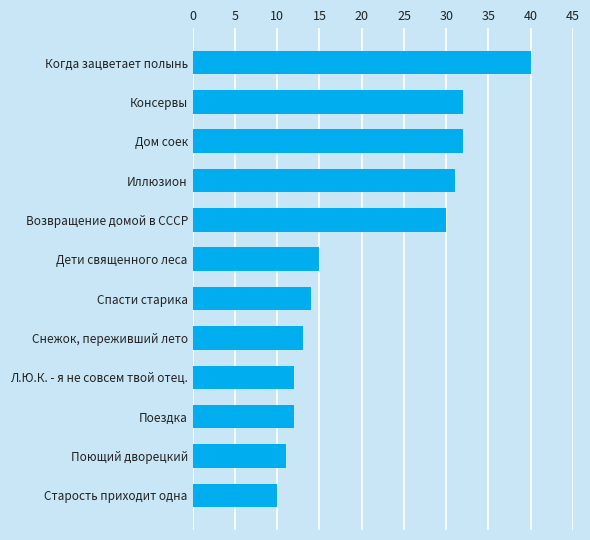

What is the average value?

21